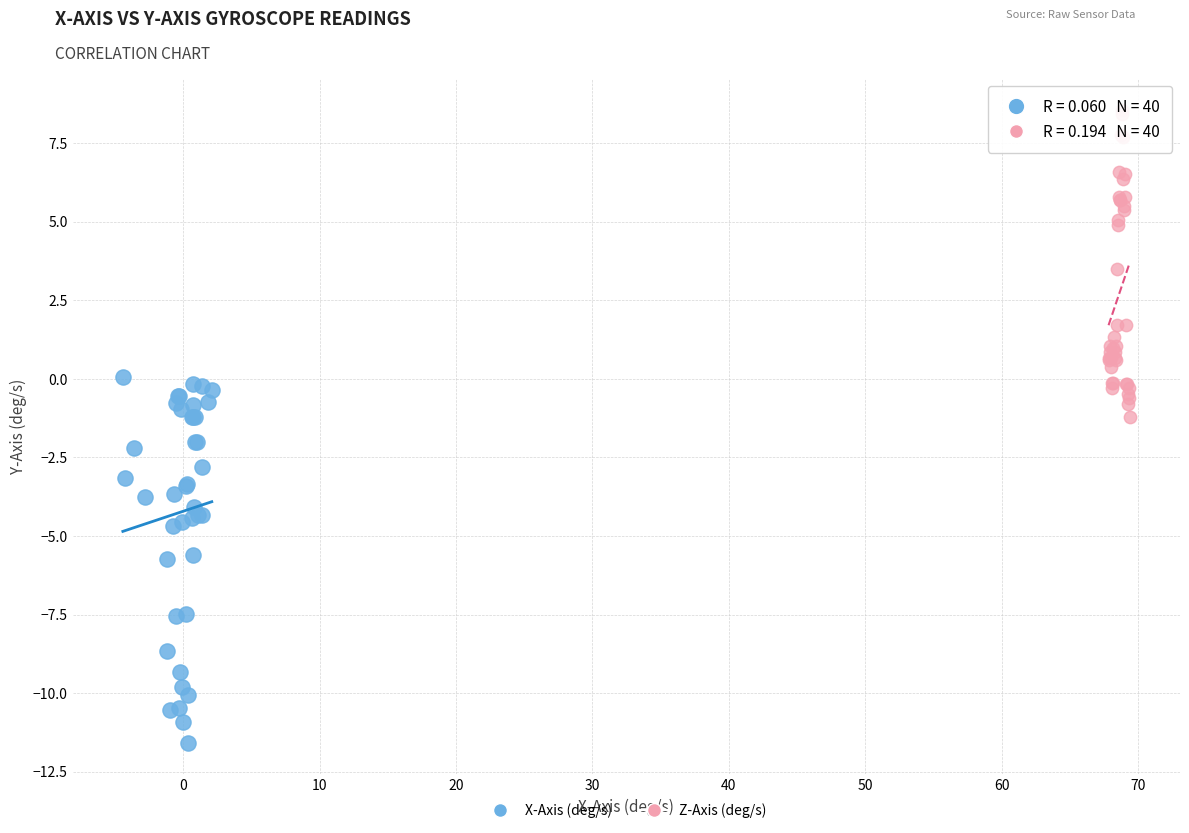

Which series has the widest spread of Y values?

X-Axis (deg/s)